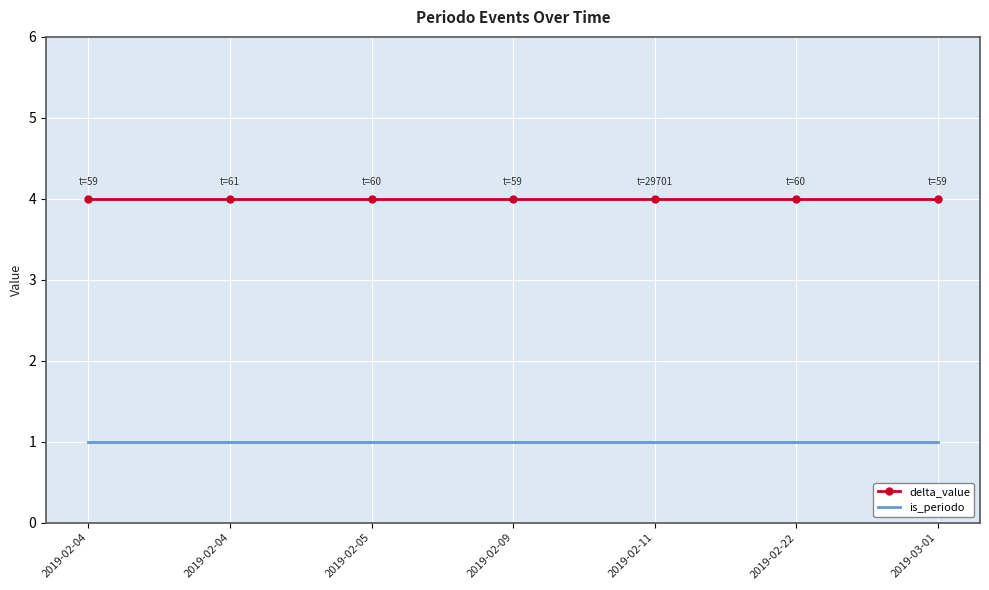

Where is is_periodo nearest to the value 1?

2019-02-04